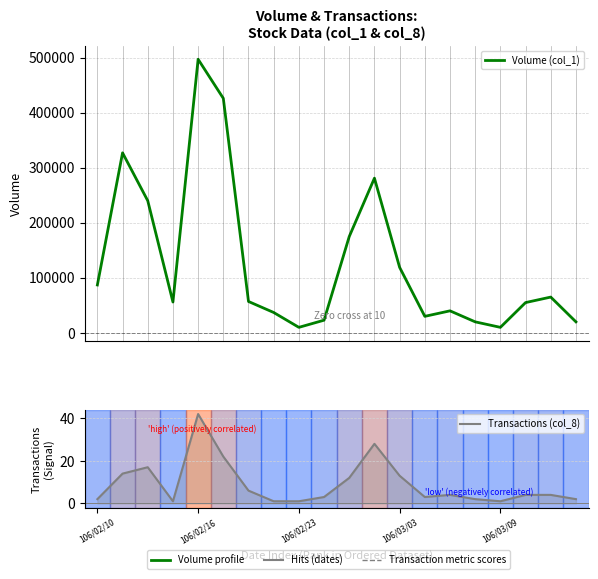

What is the maximum value shown in the chart?

497000